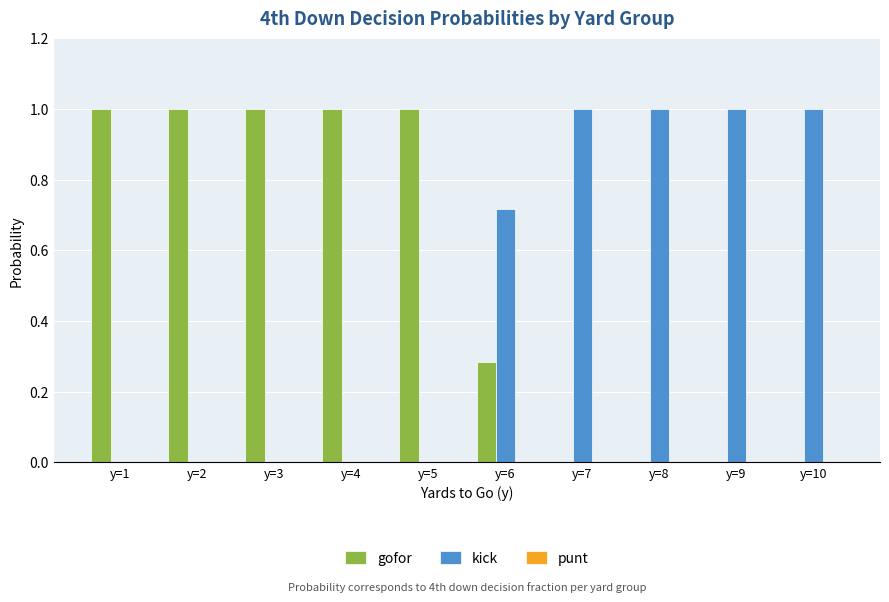

What is the sum of all gofor values?

5.3